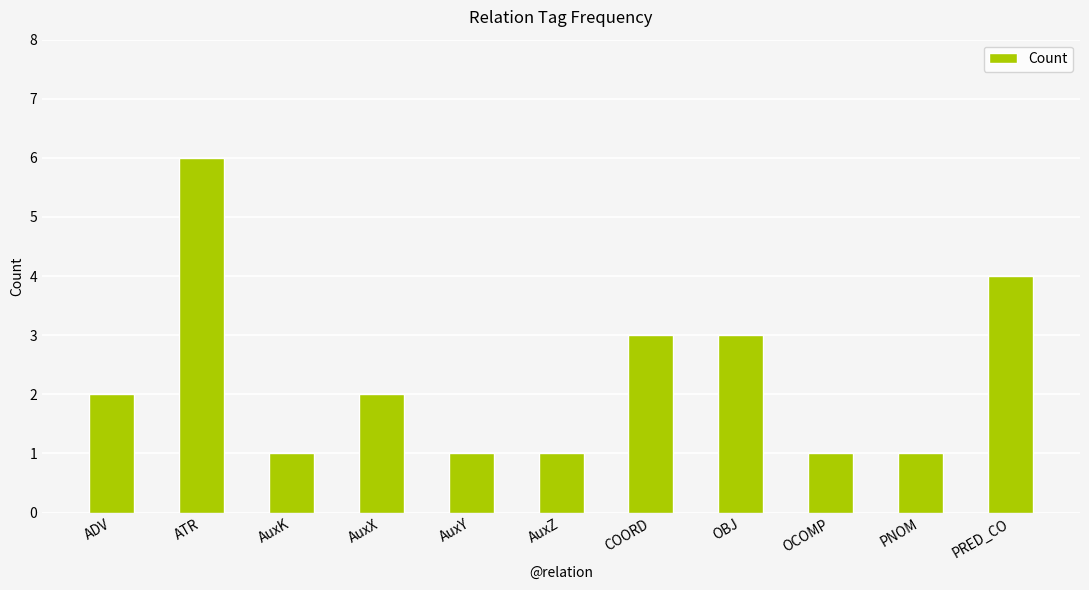

What is the value of the 7th bar from the left?

3